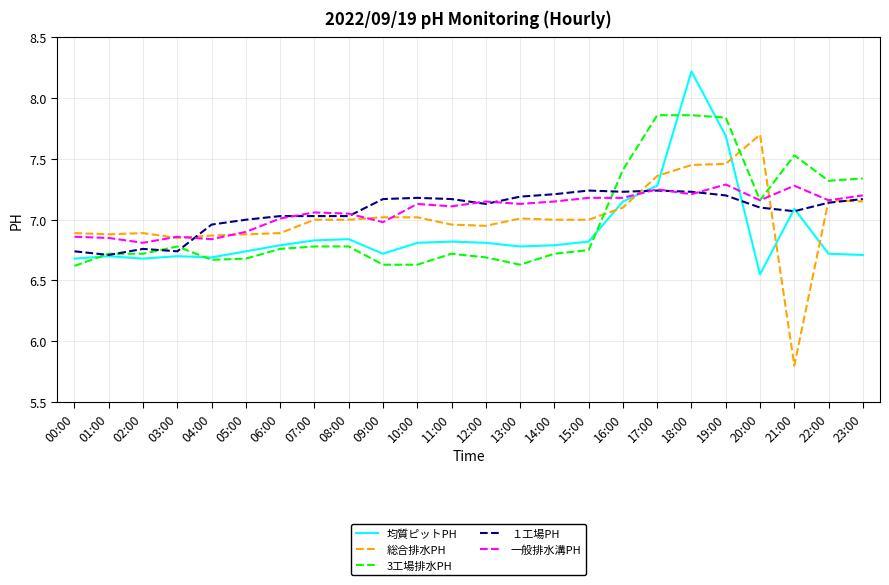

The 一般排水溝PH series shows 7.2 at 16:00. True or false?

True